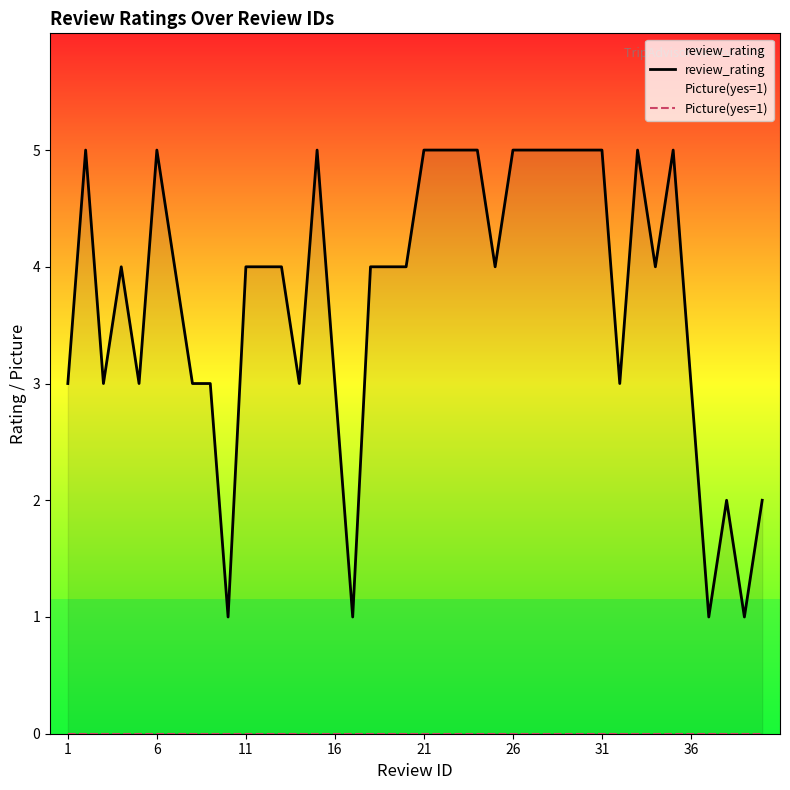

How many data points in review_rating are above 4?

15